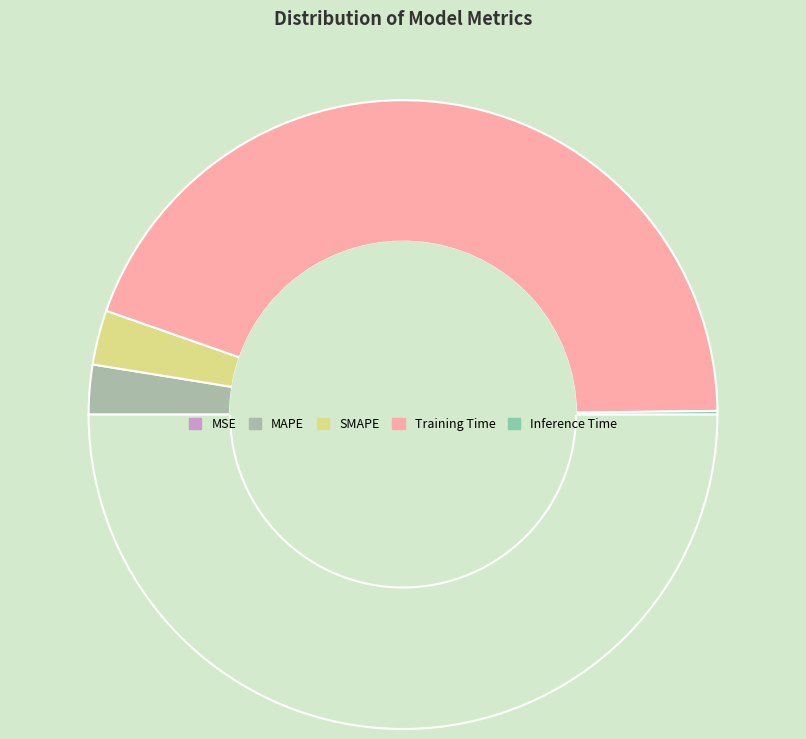

Is there a majority slice in this chart?

Yes